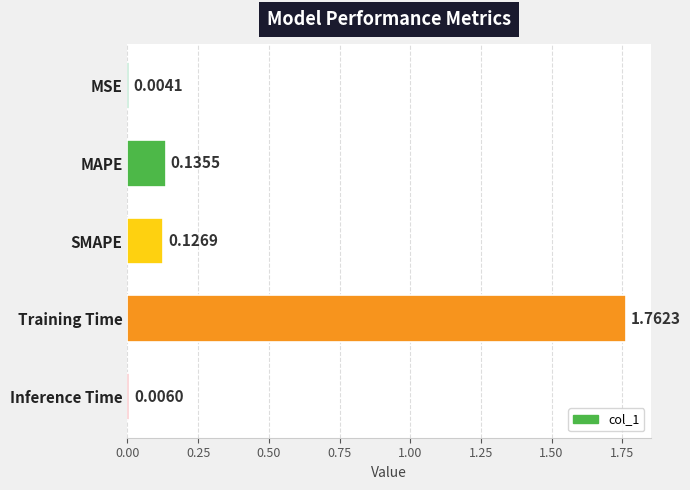

Which category has the highest value across all series?

Training Time